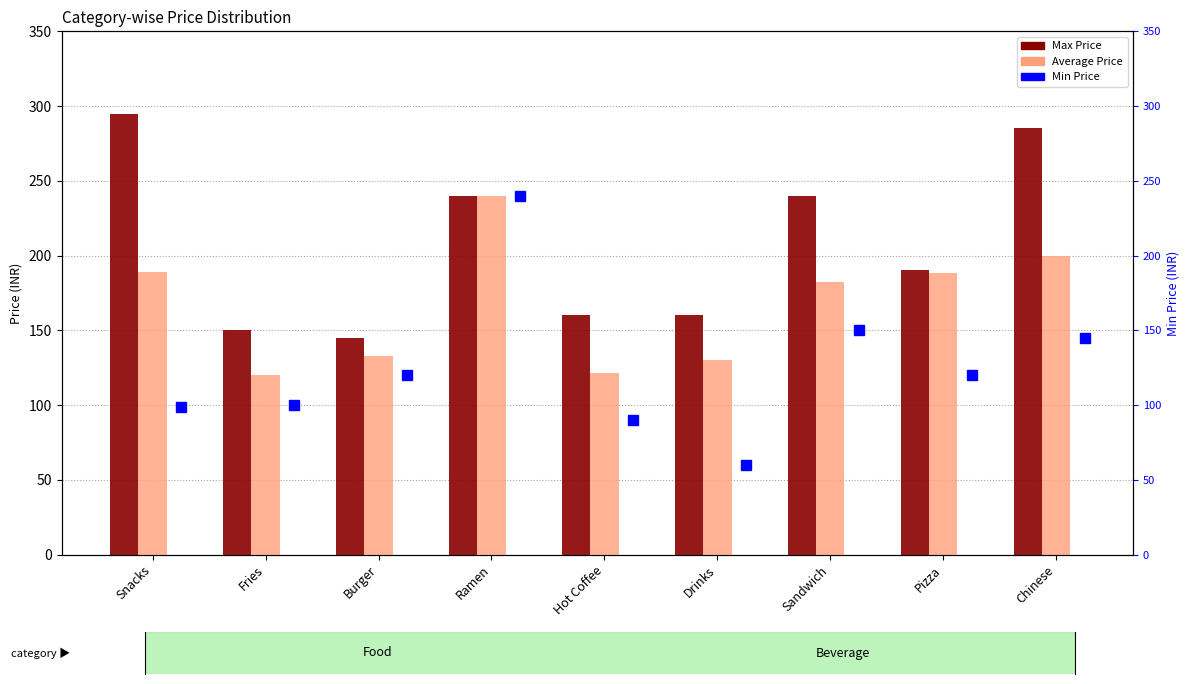

What is the label of the 2nd bar from the left?

Fries